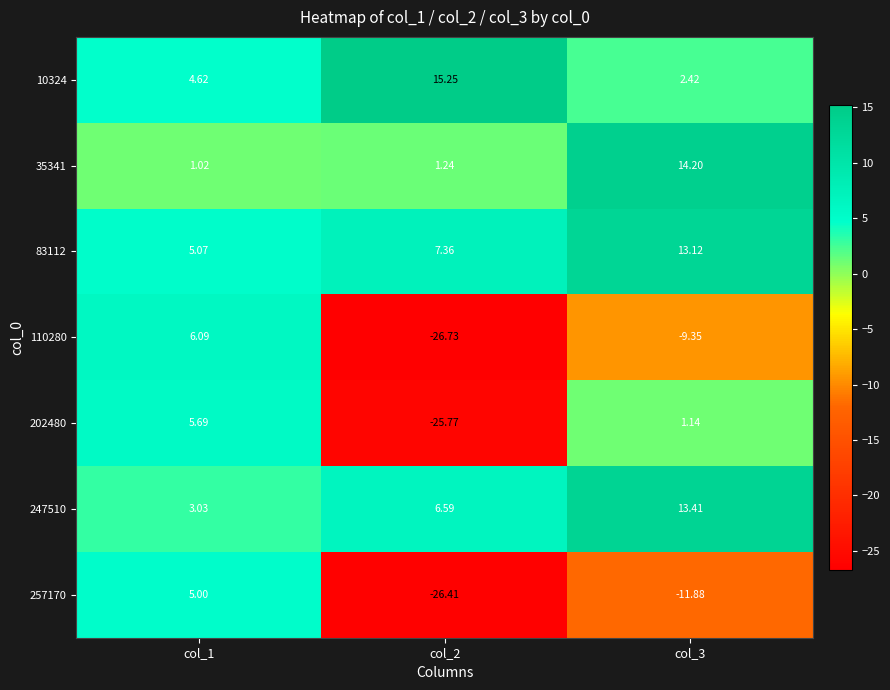

Is the value of 247510 at col_3 greater than the value of 110280 at col_3?

Yes